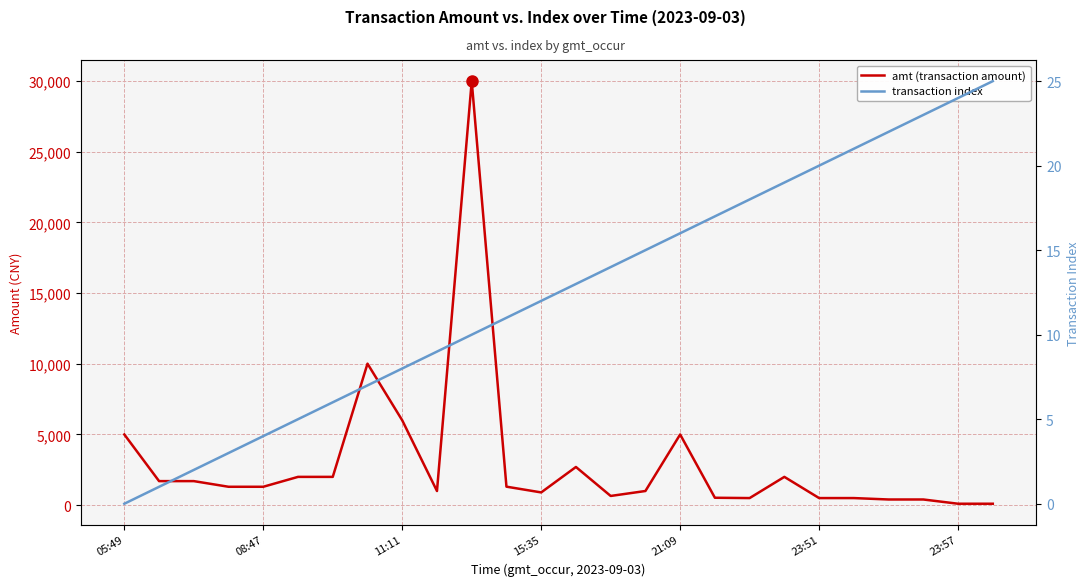

List the labels in order of amt (transaction amount) value, smallest first.

24, 25, 22, 23, 18, 20, 21, 17, 14, 12, 9, 15, 15:35, 21:09, 11, 08:47, 11:11, 23:51, 23:57, 19, 13, 05:49, 16, 8, 7, 10